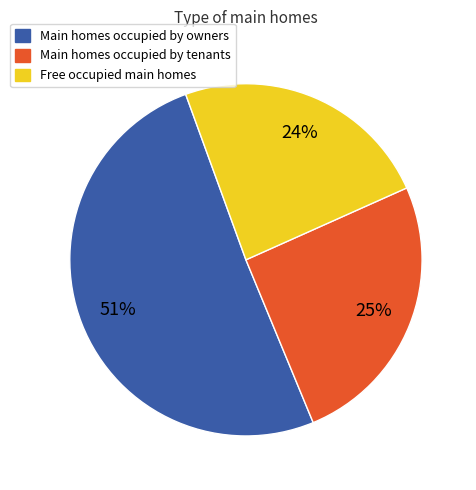

Does any single category account for the majority?

Yes